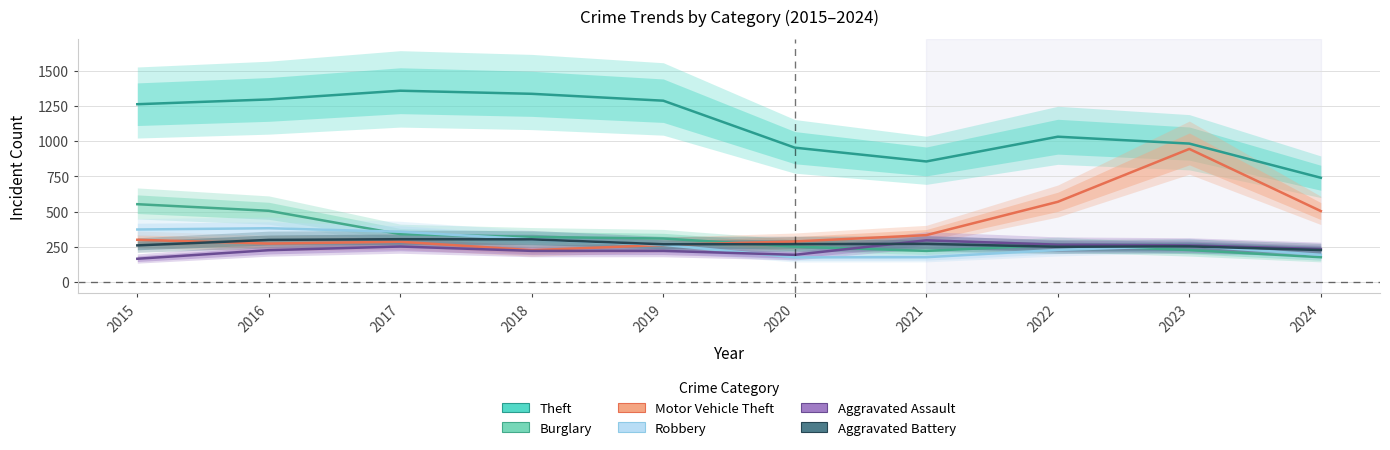

What is the value of the Theft point at the 6th from the left?

954